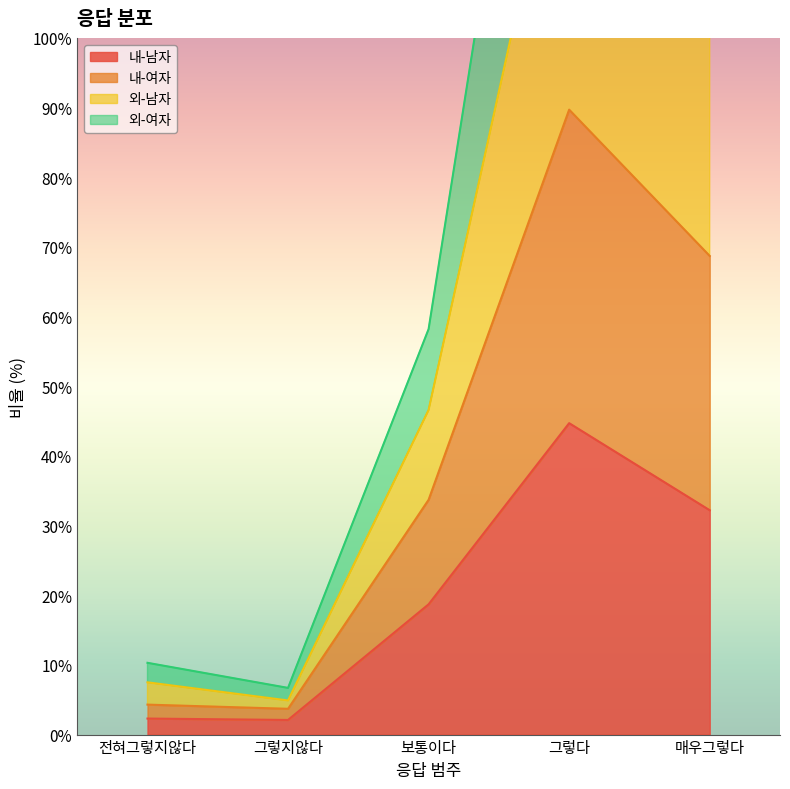

Rank the categories by 외-남자 value from lowest to highest.

그렇지않다, 전혀그렇지않다, 보통이다, 매우그렇다, 그렇다